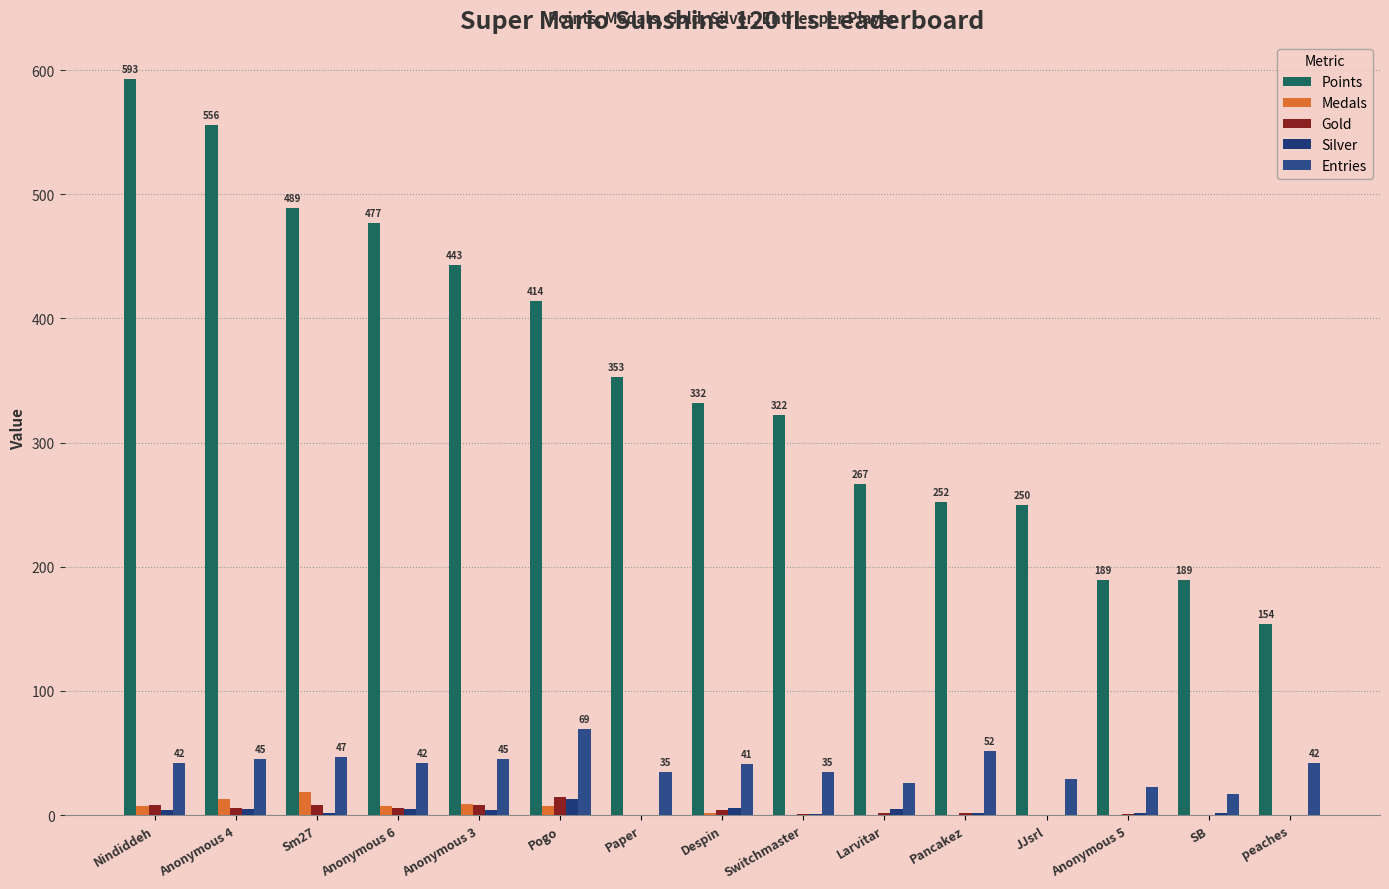

Which series changed the most between Sm27 and Pancakez?

Points